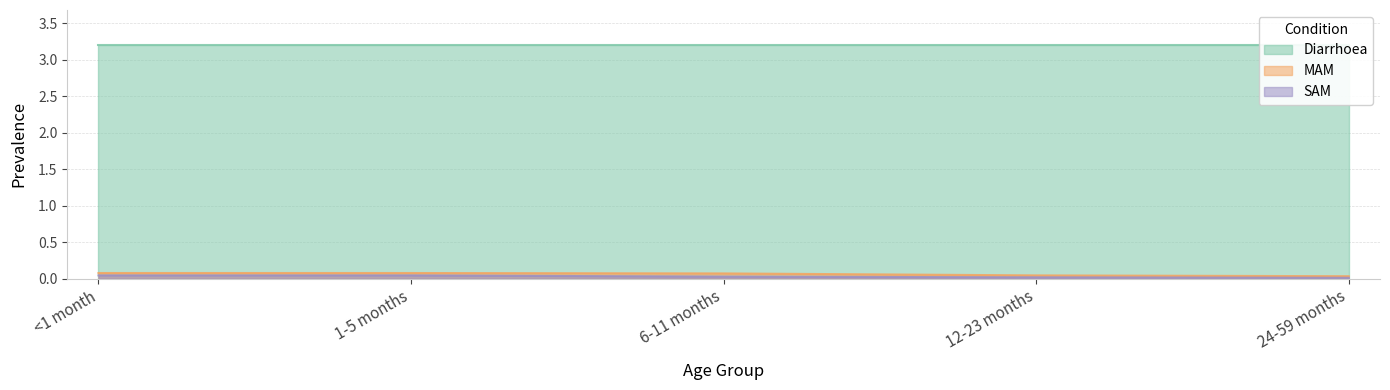

True or false: MAM has more than 0 points higher than both neighbors.

False